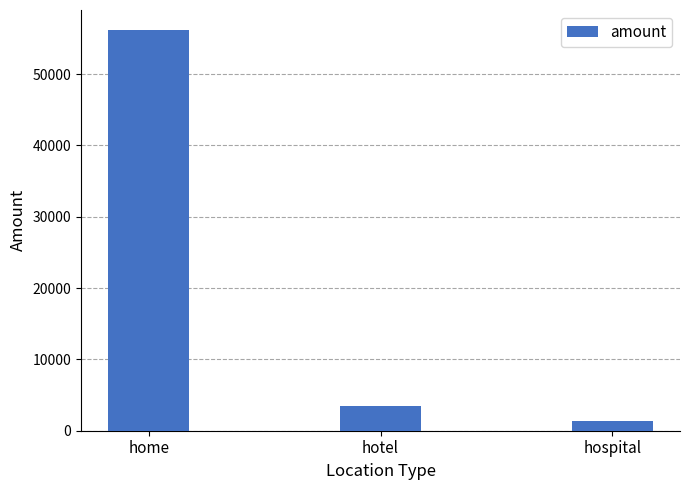

Reading left to right, transcribe all the data shown in this chart.

56185	3456	1390